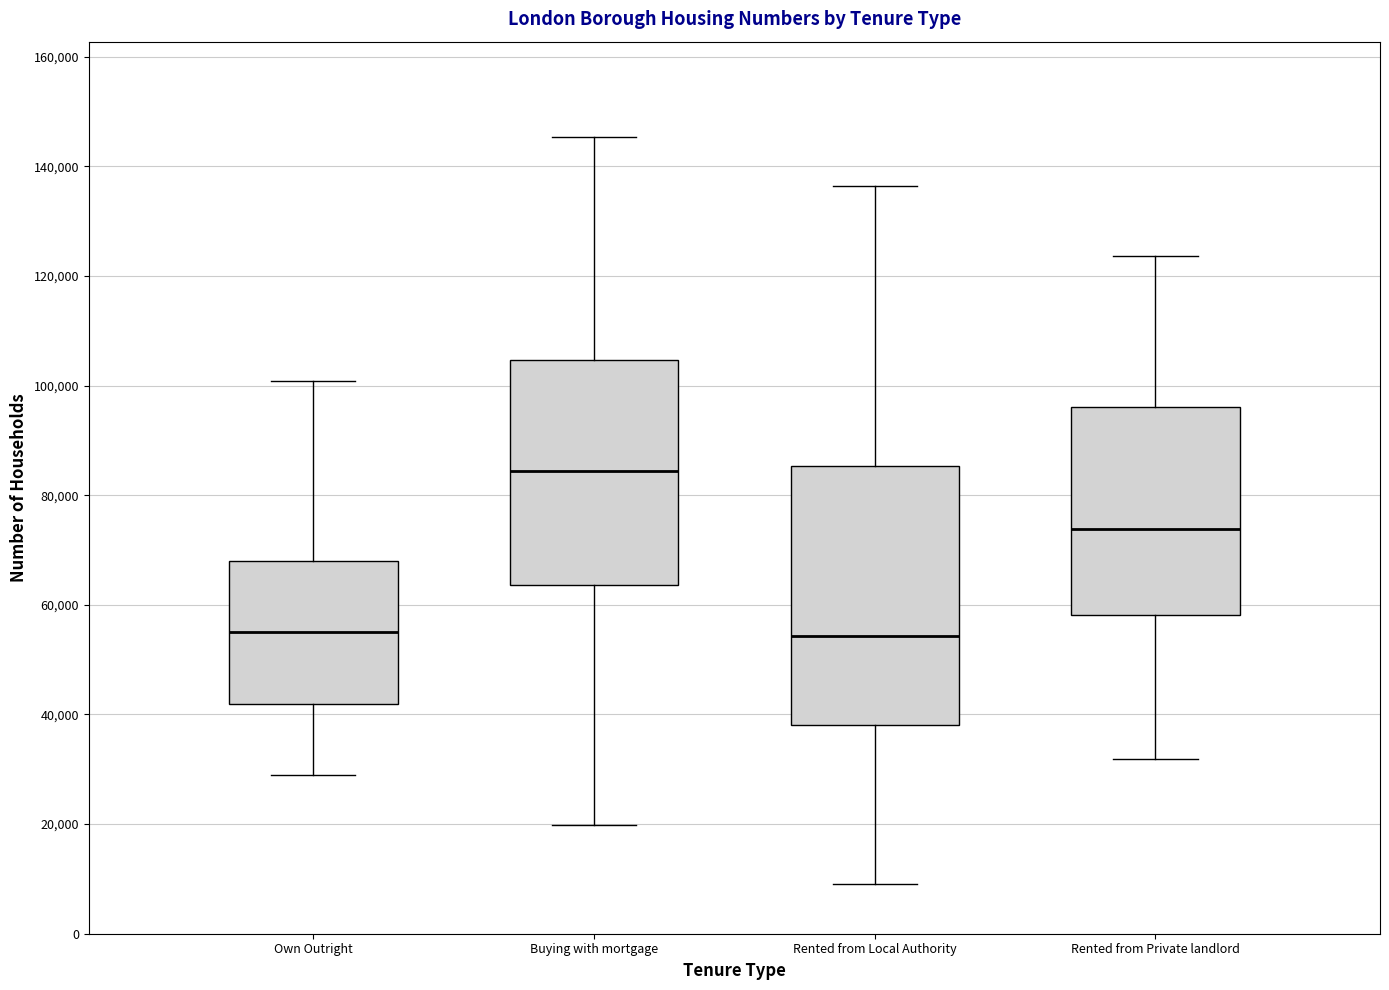

Comparing the boxes themselves (not the whiskers), which one is the tallest?

Rented from Local Authority